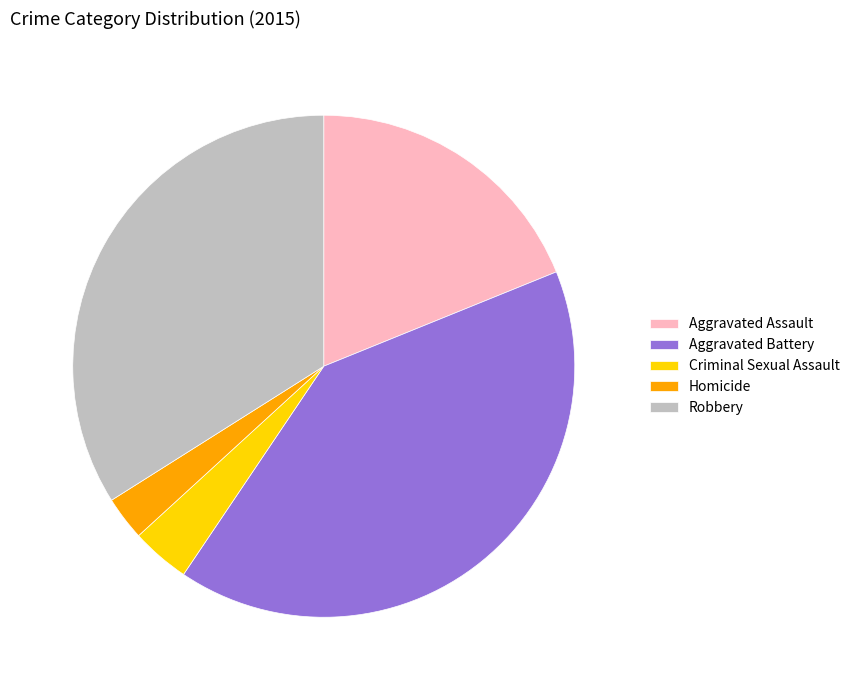

What is the ratio of the value at Robbery to the value at Aggravated Assault?

1.8